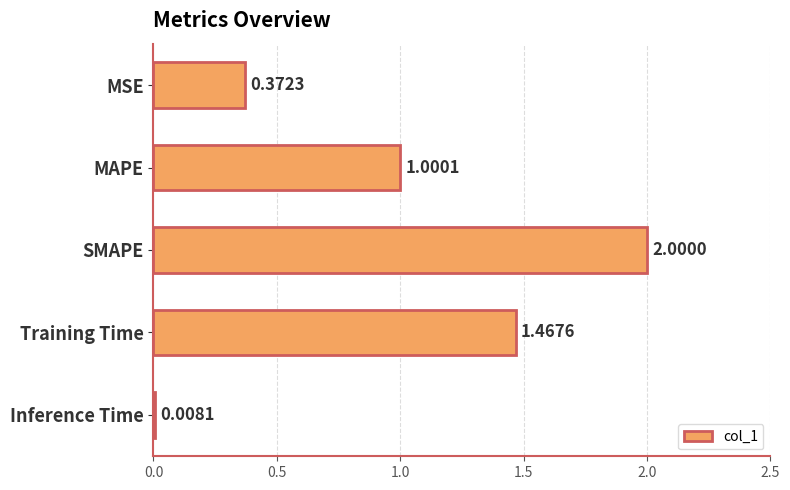

How many values exceed 1?

3